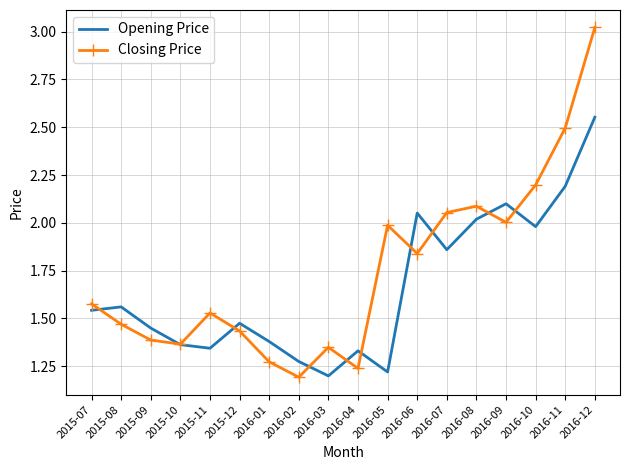

How many interior local peaks does the Closing Price series have?

4